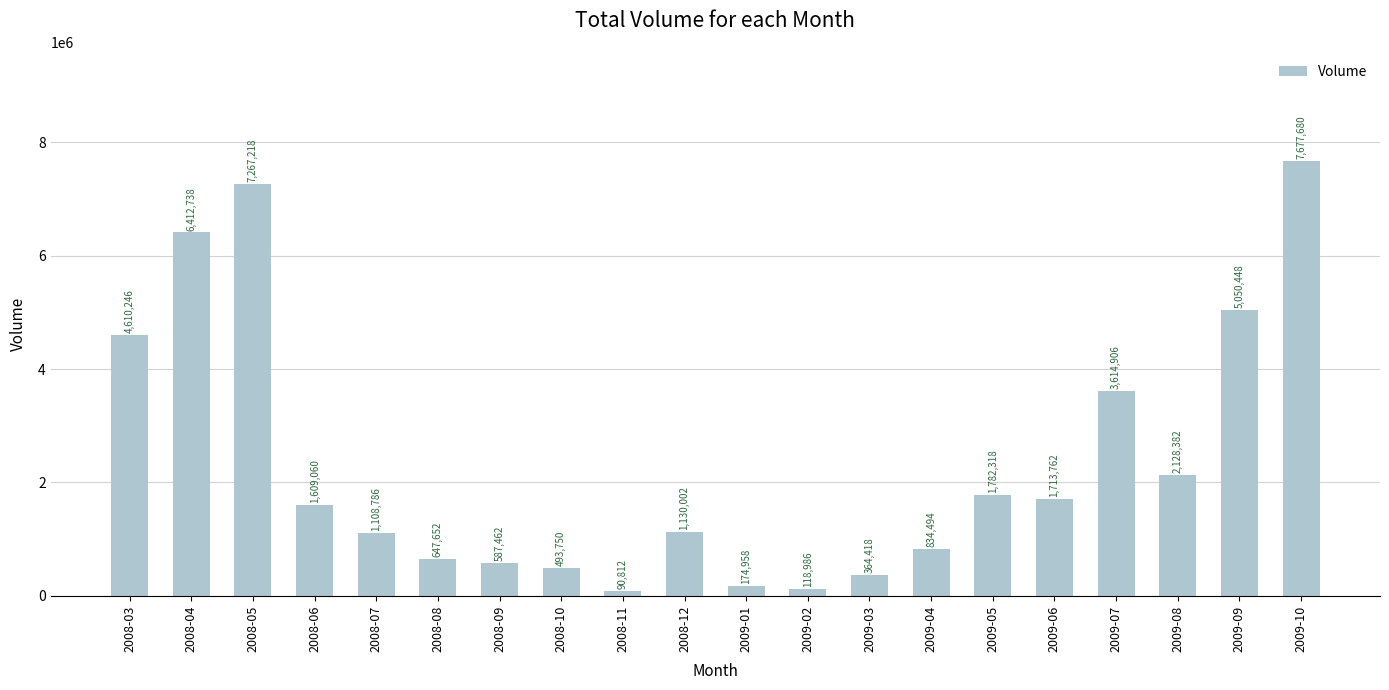

Approximately how many times larger is the value at 2008-12 compared to 2008-10?

2.3